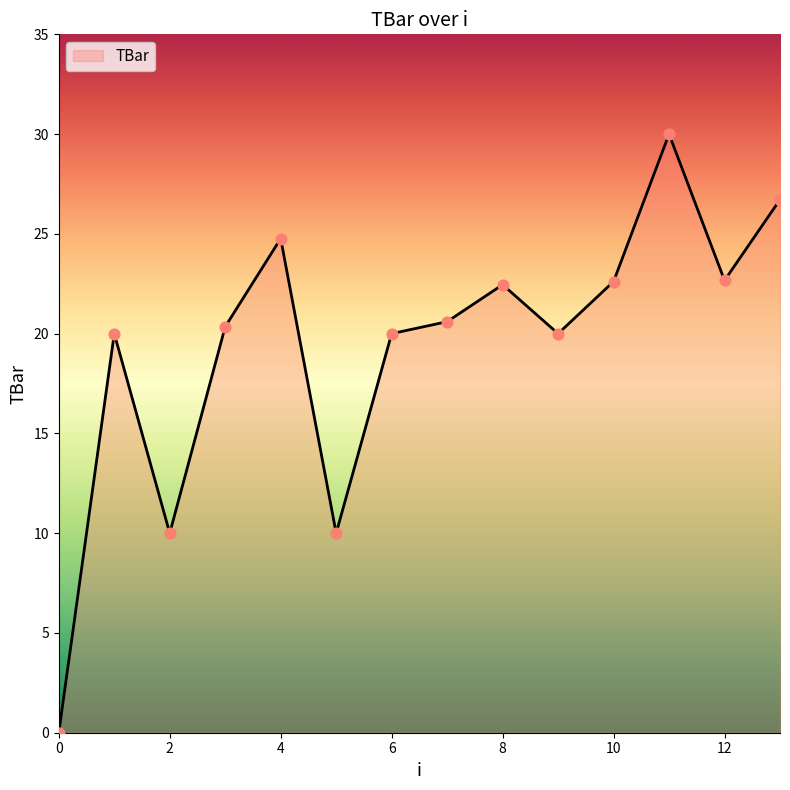

What is the difference between the maximum and minimum values?

30.0